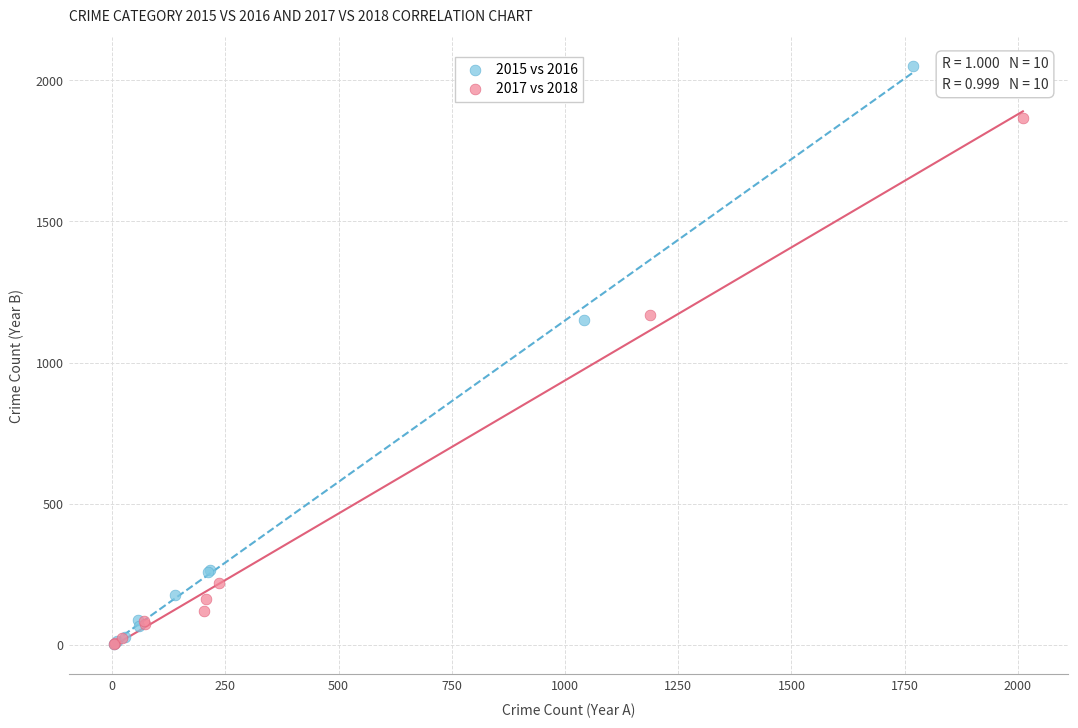

Which series reaches the maximum Y coordinate?

2015 vs 2016